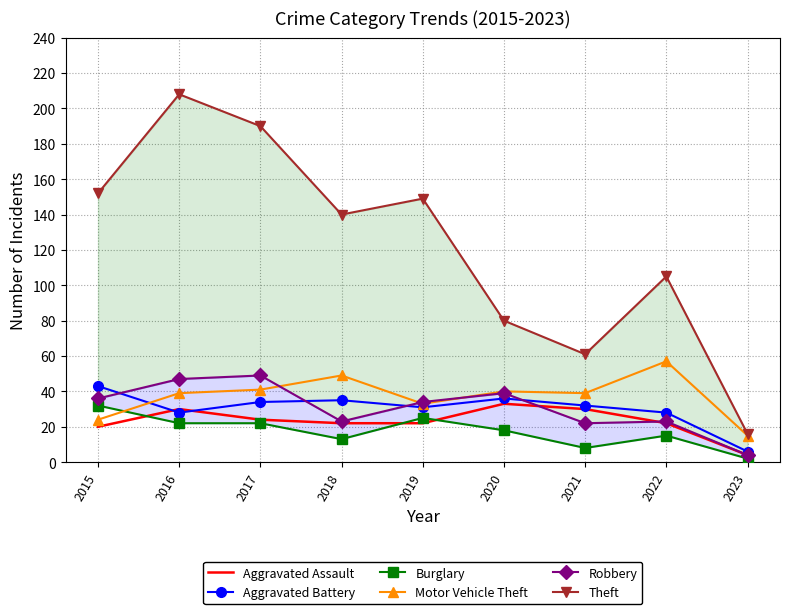

Reading left to right, what are all the values shown in this chart?

Aggravated Assault: 2015=20	2016=30	2017=24	2018=22	2019=22	2020=33	2021=30	2022=22	2023=4
Aggravated Battery: 2015=43	2016=28	2017=34	2018=35	2019=31	2020=36	2021=32	2022=28	2023=6
Burglary: 2015=32	2016=22	2017=22	2018=13	2019=25	2020=18	2021=8	2022=15	2023=2
Motor Vehicle Theft: 2015=24	2016=39	2017=41	2018=49	2019=33	2020=40	2021=39	2022=57	2023=15
Robbery: 2015=36	2016=47	2017=49	2018=23	2019=34	2020=39	2021=22	2022=23	2023=4
Theft: 2015=152	2016=208	2017=190	2018=140	2019=149	2020=80	2021=61	2022=105	2023=16